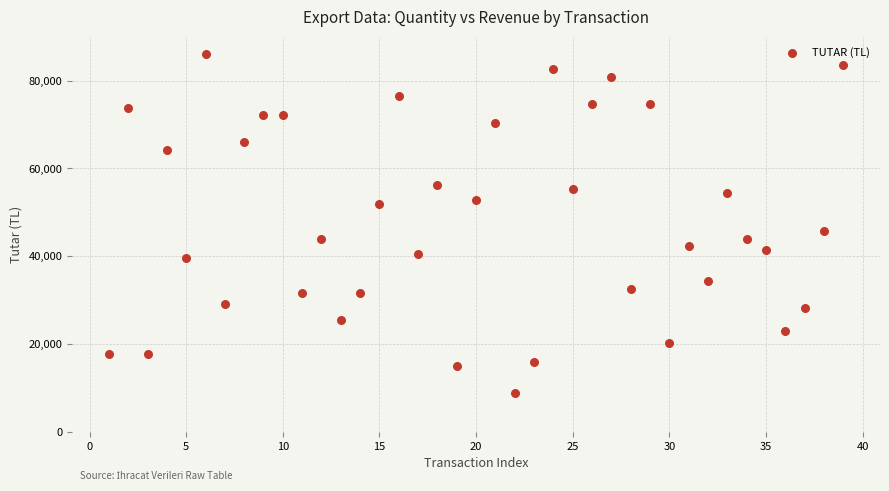

What is the range of X values (max minus min)?

38